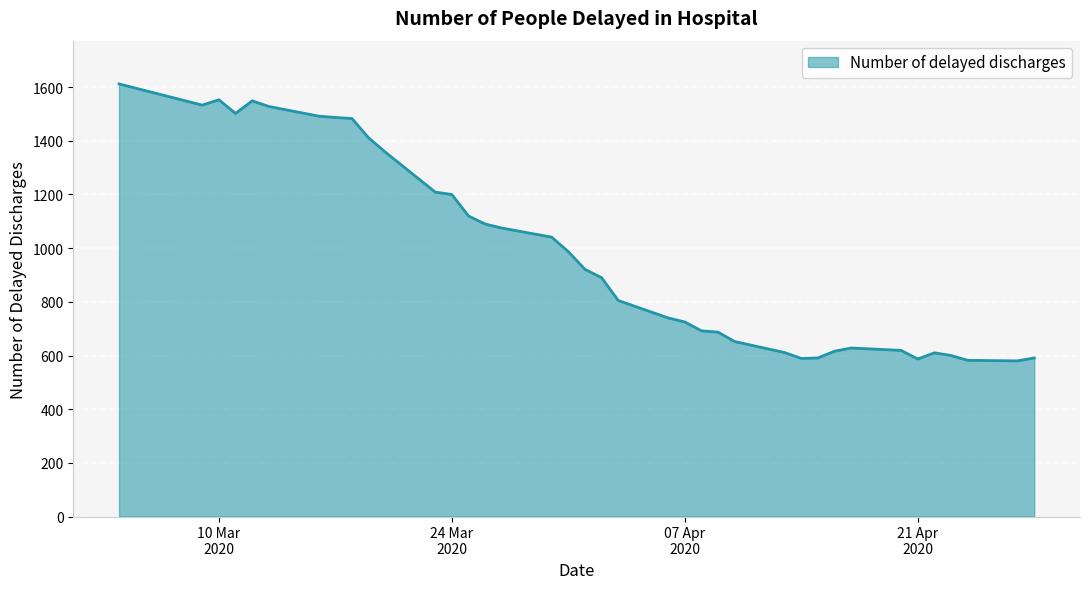

What is the smallest value displayed?

580